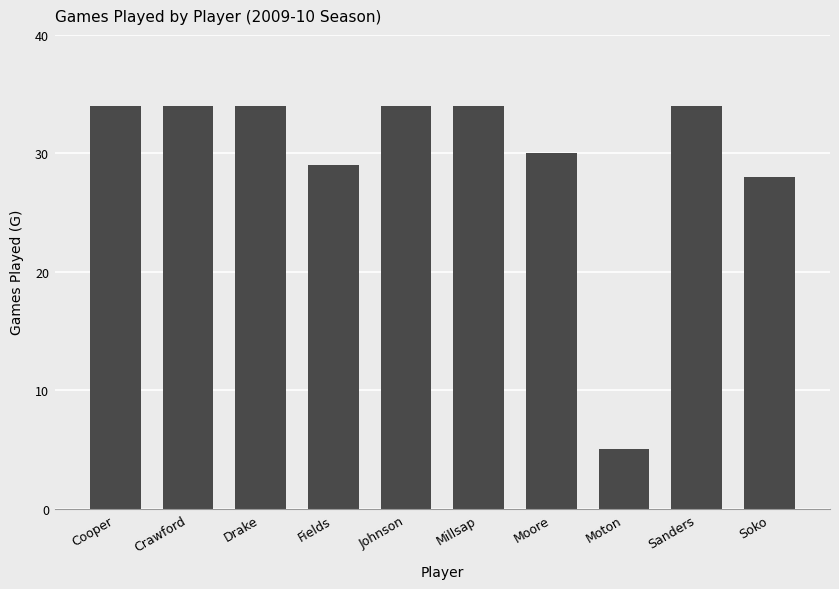

What is the sum of the values at Millsap and Crawford?

68